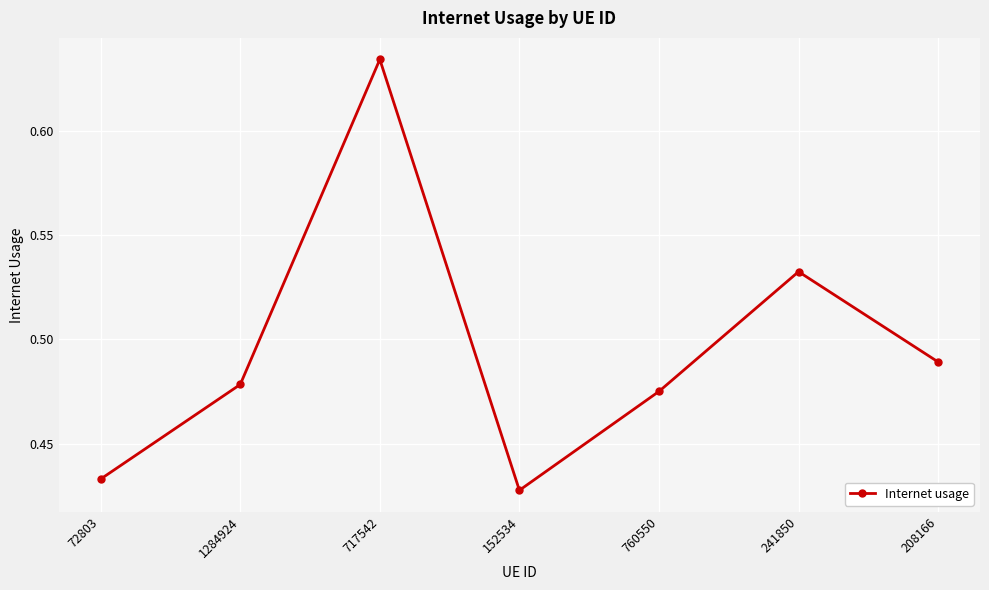

What position from the left is 1284924?

2